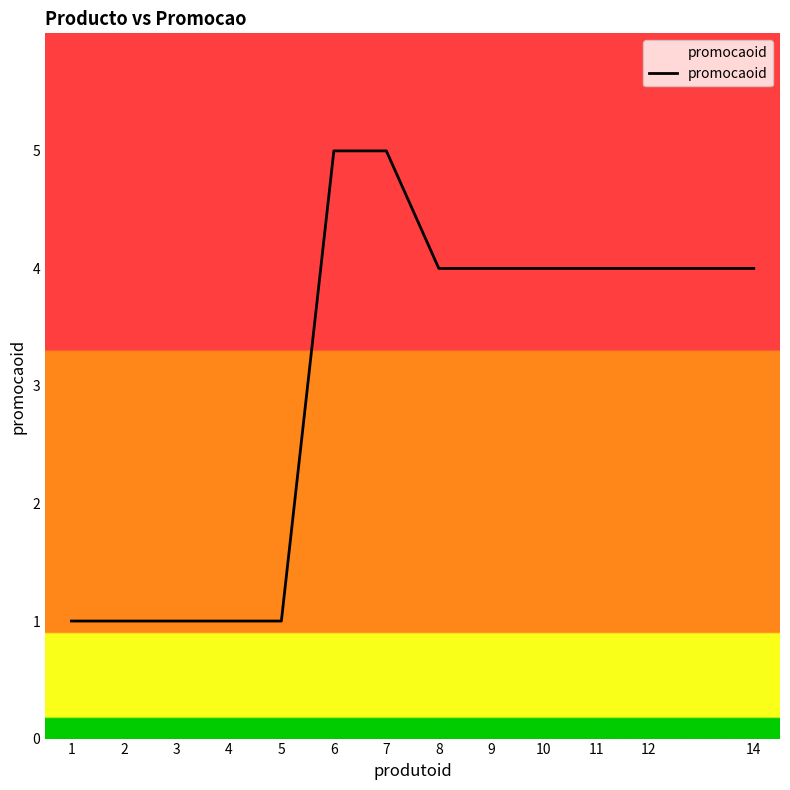

What is the difference between the maximum and minimum values?

4